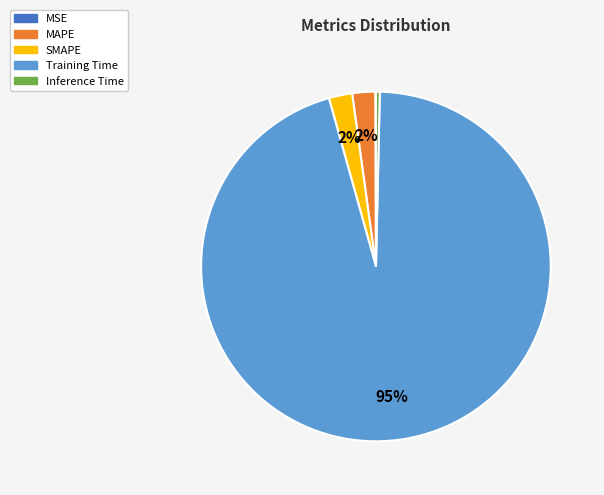

Combined, do MAPE and Training Time account for over 50%?

Yes